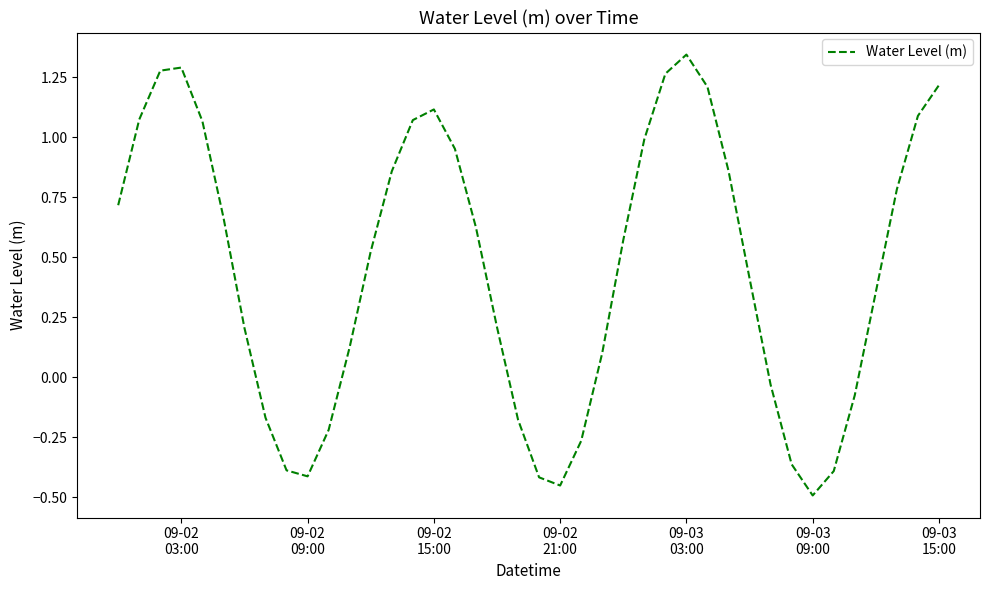

What is the difference between the maximum and minimum values?

1.8